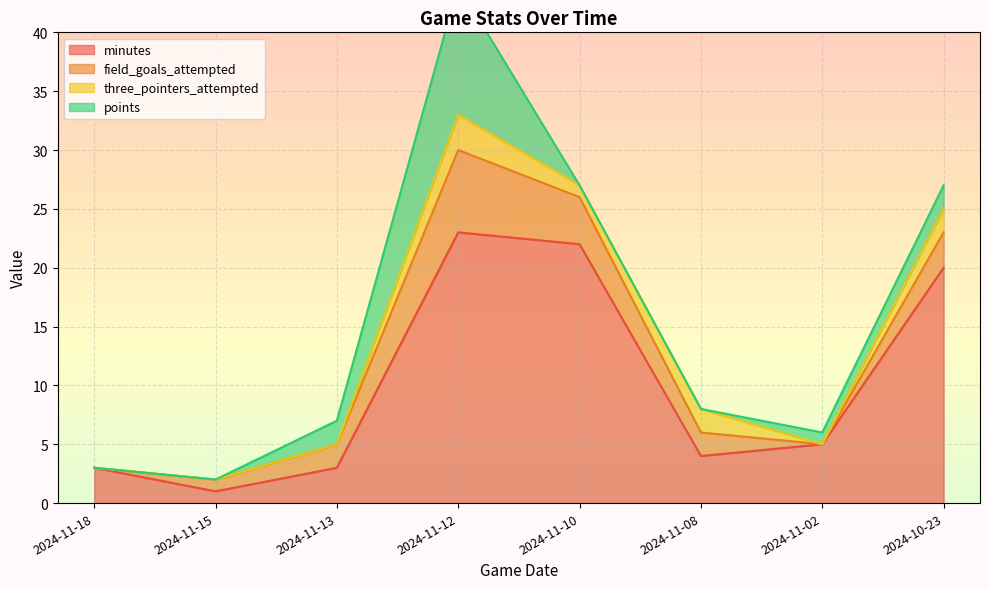

Reading left to right, list all the values displayed in this chart.

minutes: 2024-10-23=20	2024-11-02=5	2024-11-08=4	2024-11-10=22	2024-11-12=23	2024-11-13=3	2024-11-15=1	2024-11-18=3
field_goals_attempted: 2024-10-23=3	2024-11-02=0	2024-11-08=2	2024-11-10=4	2024-11-12=7	2024-11-13=2	2024-11-15=1	2024-11-18=0
three_pointers_attempted: 2024-10-23=2	2024-11-02=0	2024-11-08=2	2024-11-10=1	2024-11-12=3	2024-11-13=0	2024-11-15=0	2024-11-18=0
points: 2024-10-23=2	2024-11-02=1	2024-11-08=0	2024-11-10=0	2024-11-12=11	2024-11-13=2	2024-11-15=0	2024-11-18=0